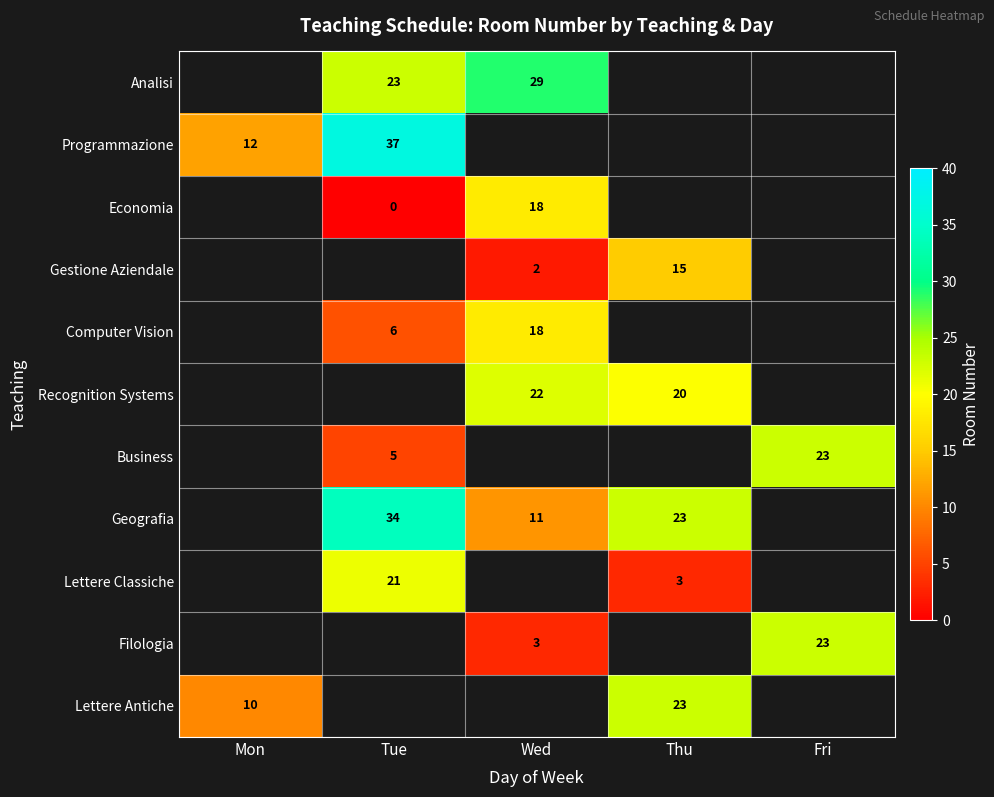

Is it true that Analisi equals 34 at Tue?

False